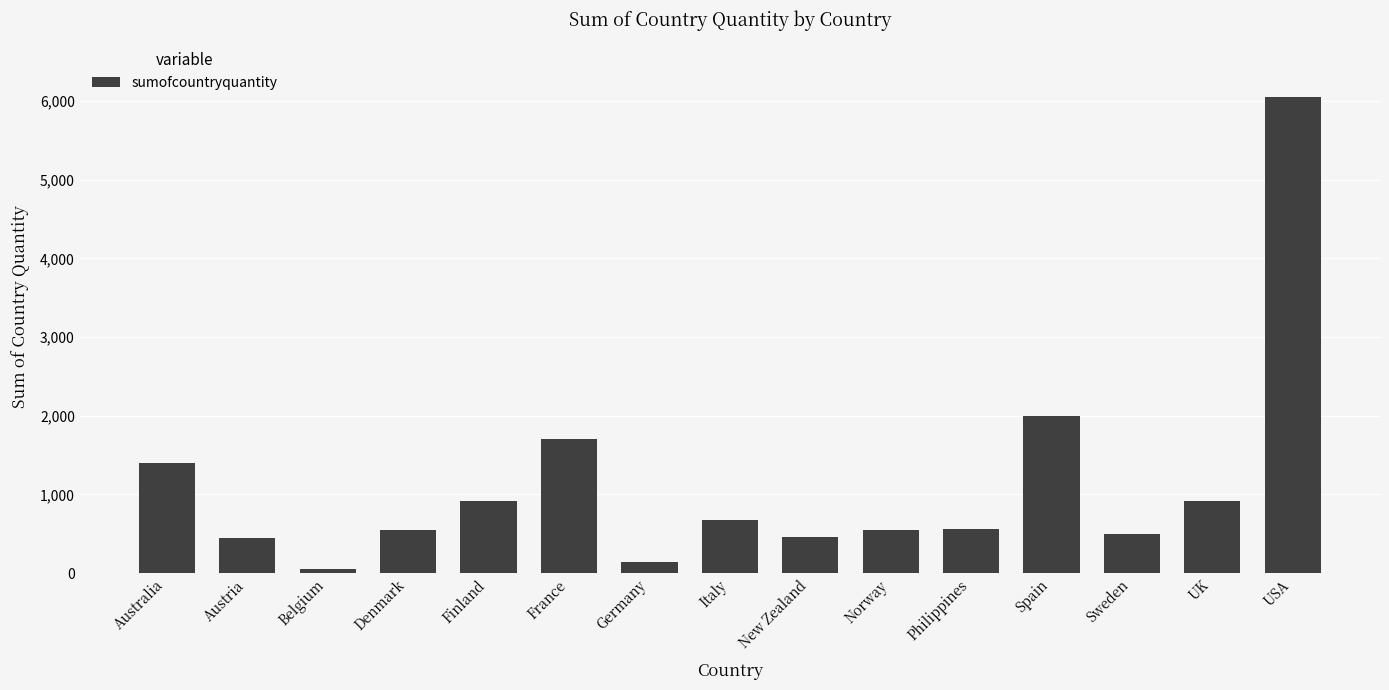

What is the label of the 6th bar from the right?

Norway